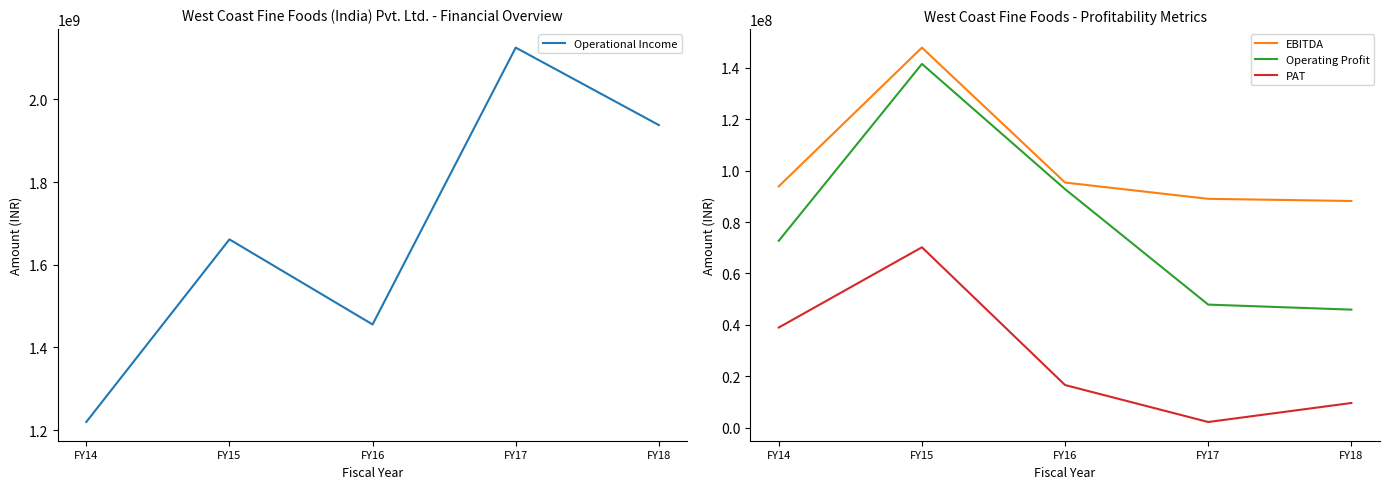

At how many categories does at least one series exceed 1958224382?

1